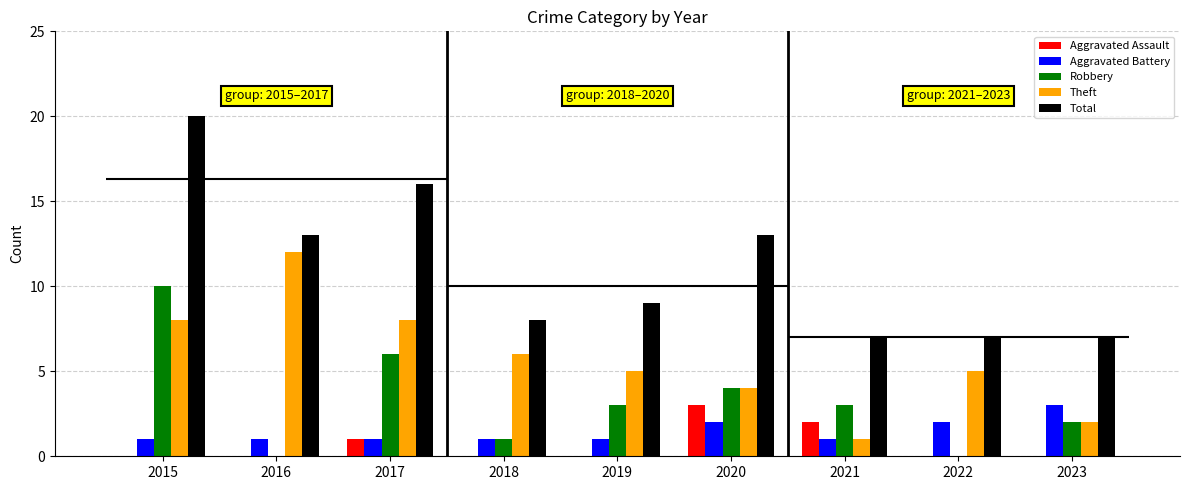

Reading right to left, transcribe all the data shown in this chart.

Aggravated Assault: 0	0	2	3	0	0	1	0	0
Aggravated Battery: 3	2	1	2	1	1	1	1	1
Robbery: 2	0	3	4	3	1	6	0	10
Theft: 2	5	1	4	5	6	8	12	8
Total: 7	7	7	13	9	8	16	13	20